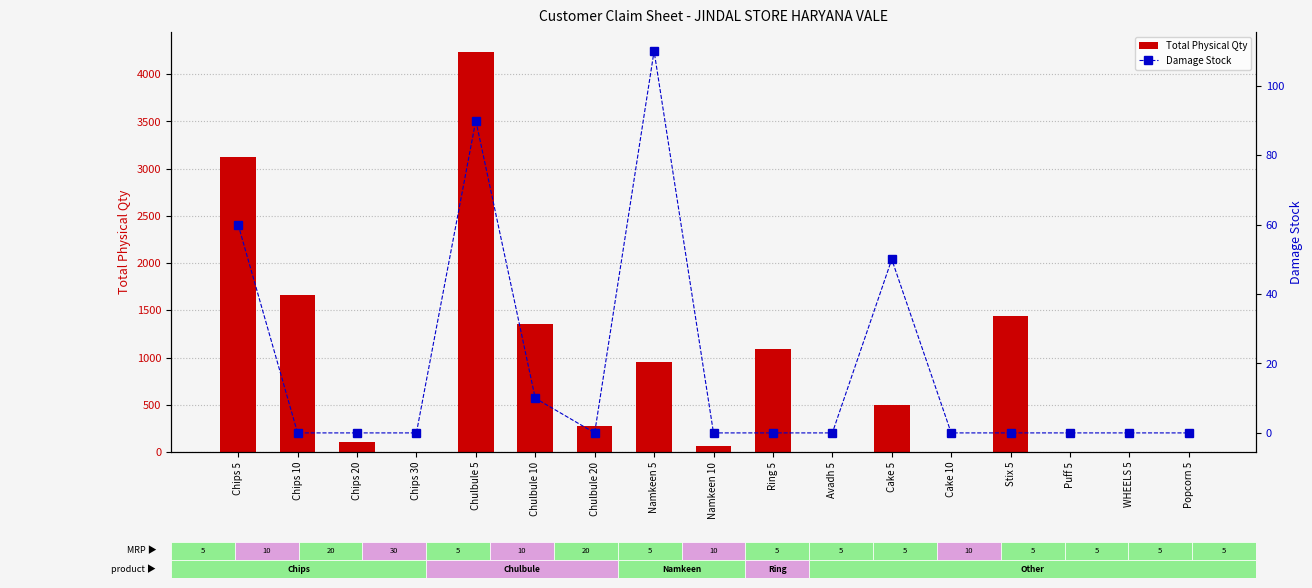

What is the maximum value for Damage Stock?

110